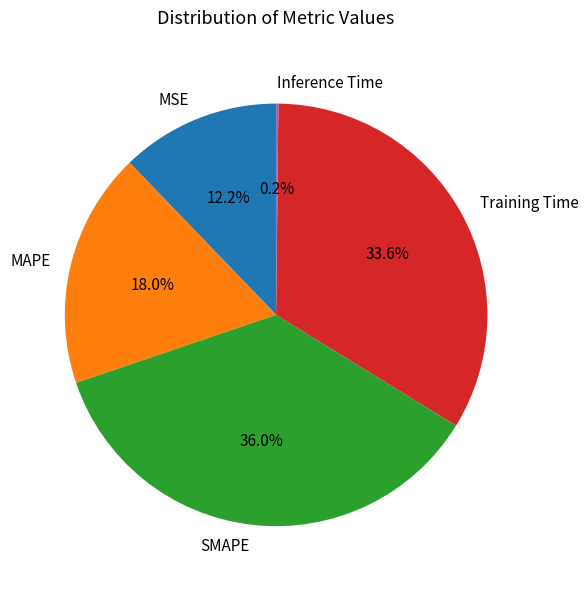

Combined, what portion of the pie is Training Time and MAPE?

51.6%